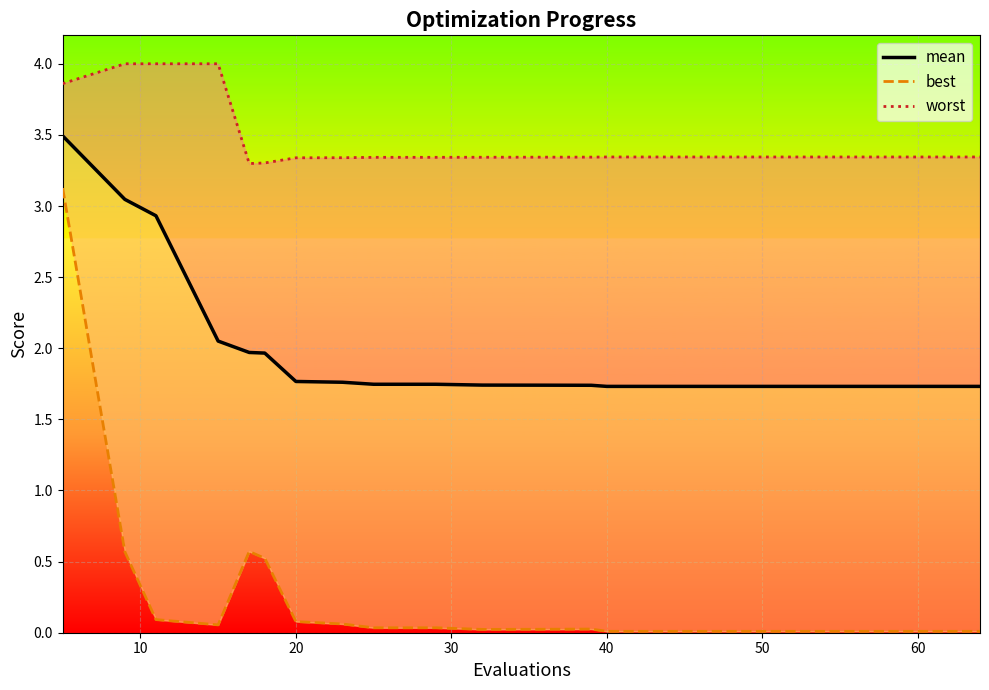

What are all the series names shown in the legend?

mean, best, worst